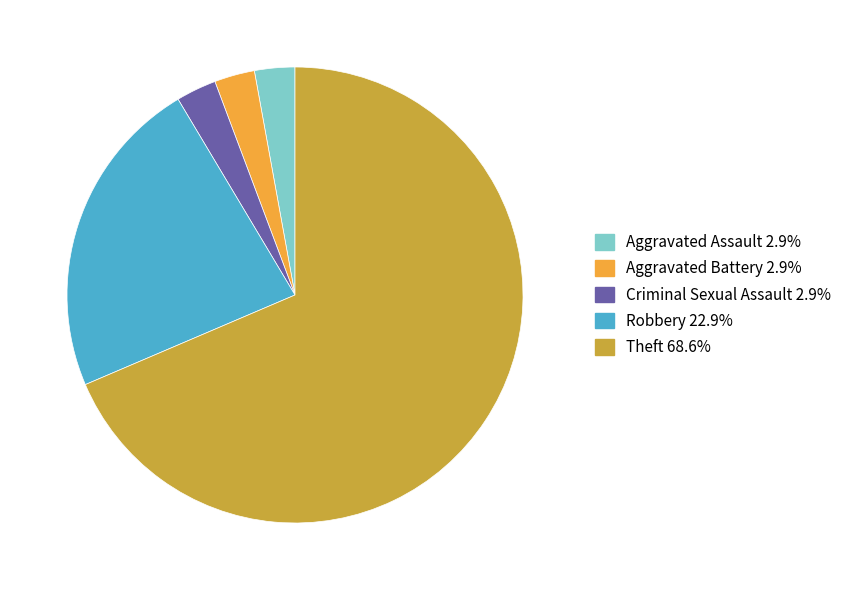

How many segments does this pie chart have?

5